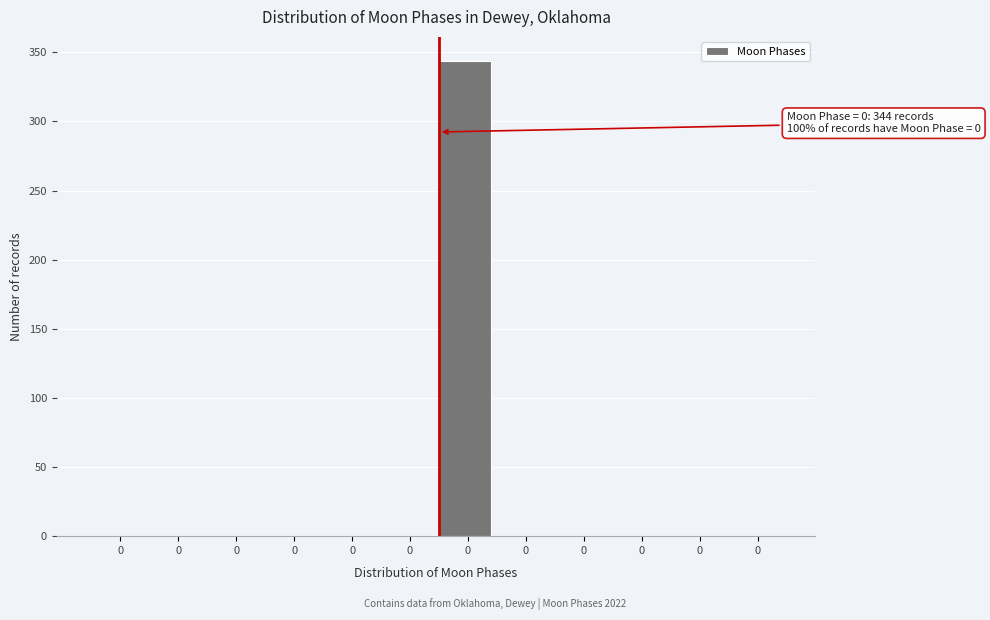

How many series are shown in this chart?

1